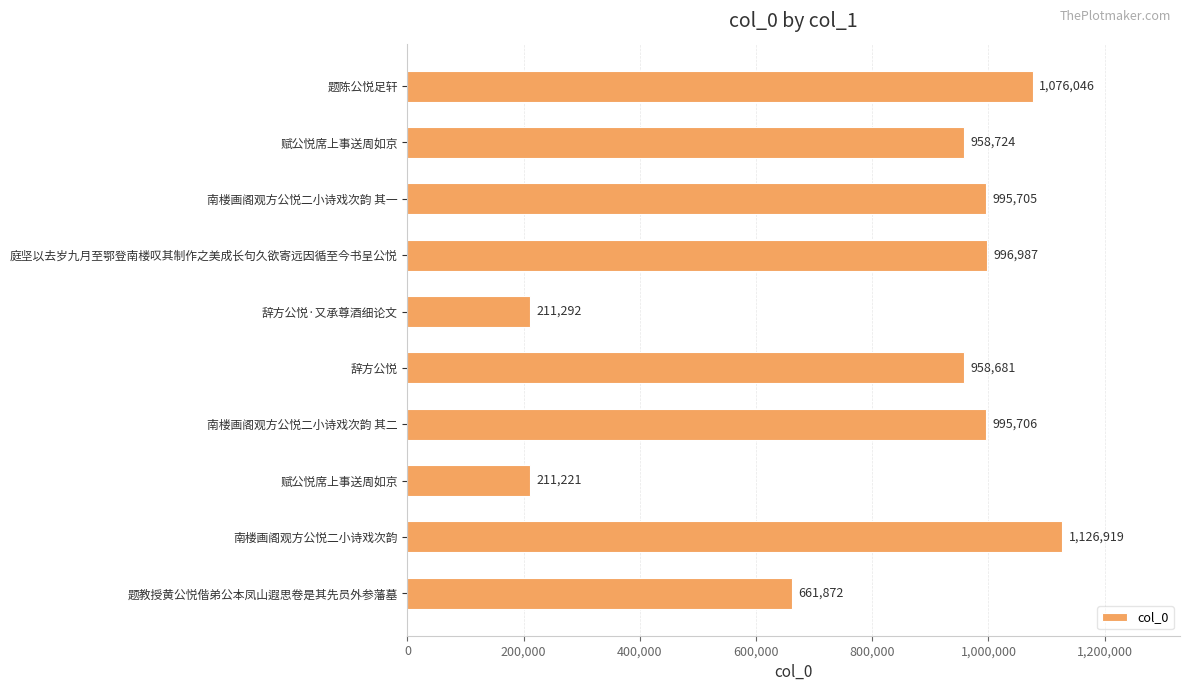

How many data points are less than 995705?

5